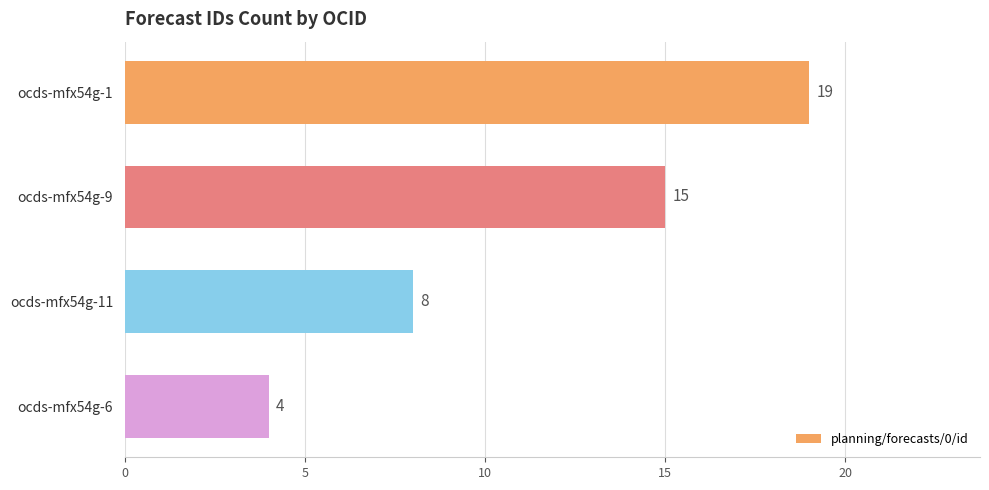

What is the value of the 1st bar from the top?

19